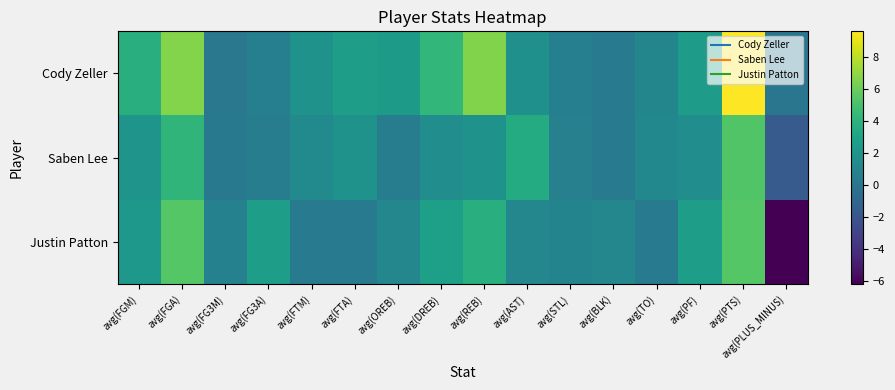

Between avg(PLUS_MINUS) and avg(OREB), which is larger?

avg(OREB)